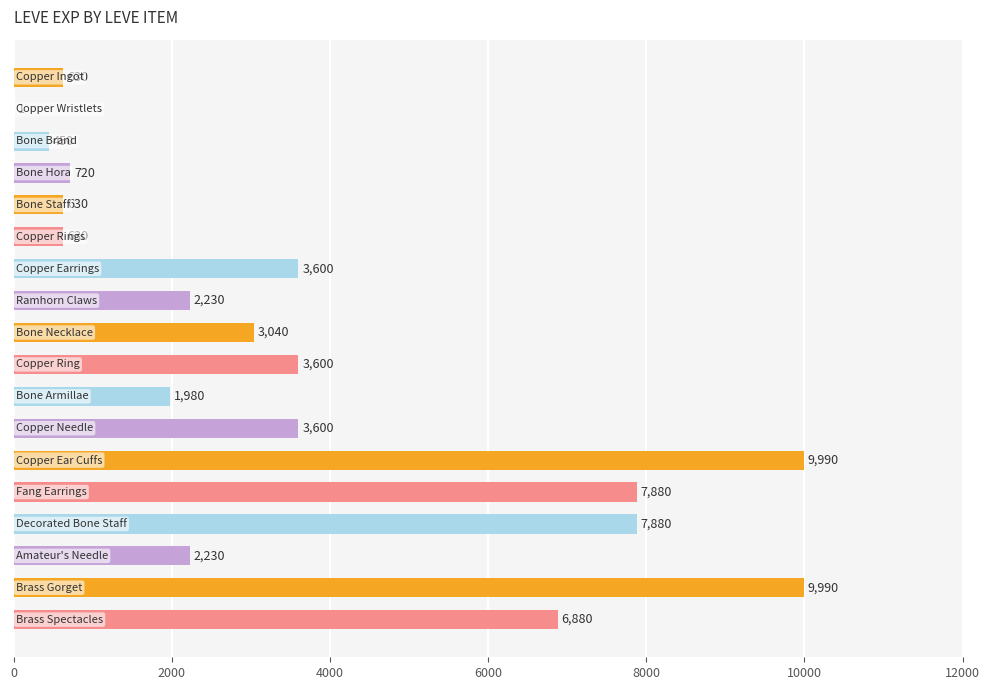

What is the greatest value displayed?

9990